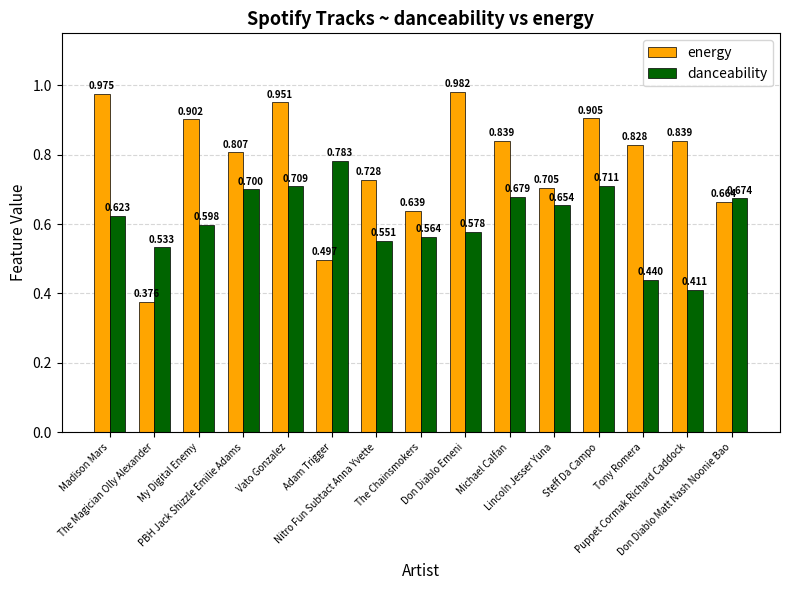

Which category has the highest value across all series?

Don Diablo Emeni